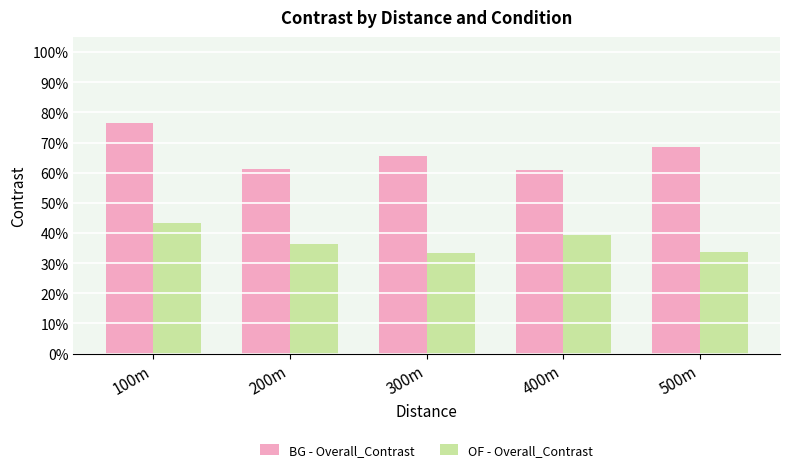

The OF - Overall_Contrast series shows 0.4 at 100m. True or false?

True